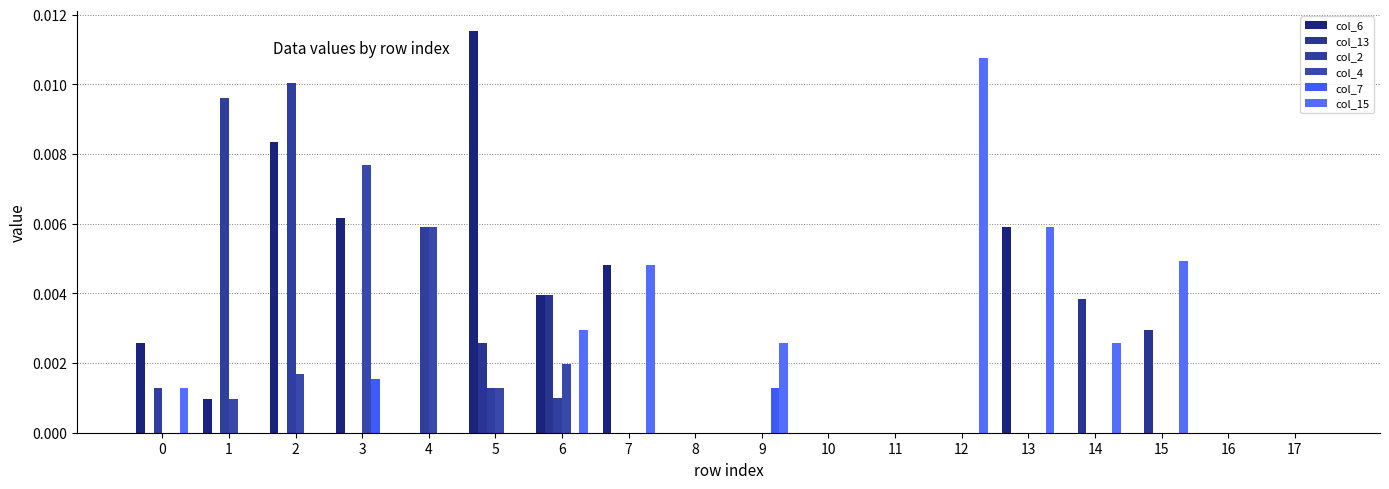

The col_7 series shows 0.0 at 11. True or false?

False